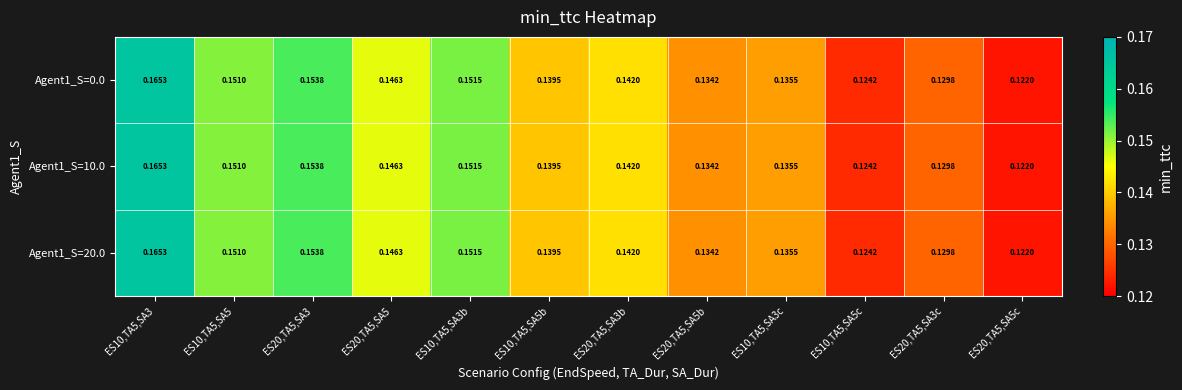

Which series has the widest spread of values?

Agent1_S=0.0